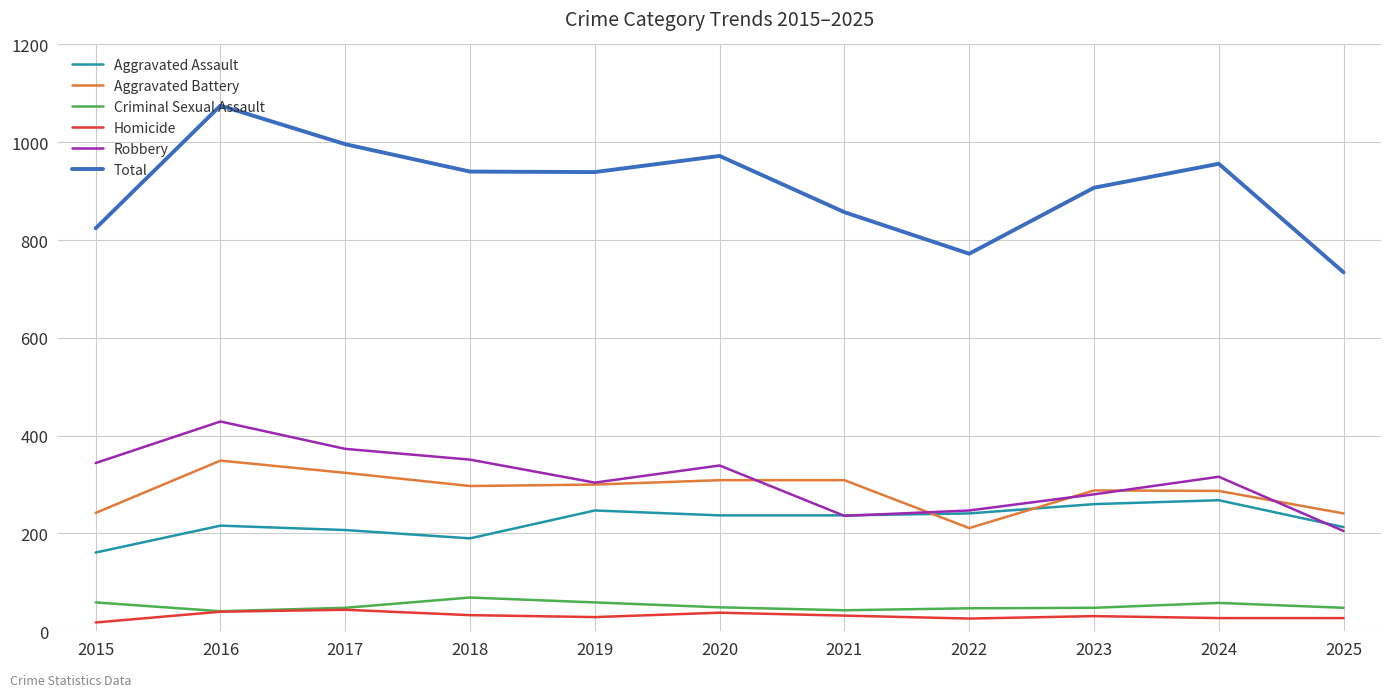

What are all the series names shown in the legend?

Aggravated Assault, Aggravated Battery, Criminal Sexual Assault, Homicide, Robbery, Total